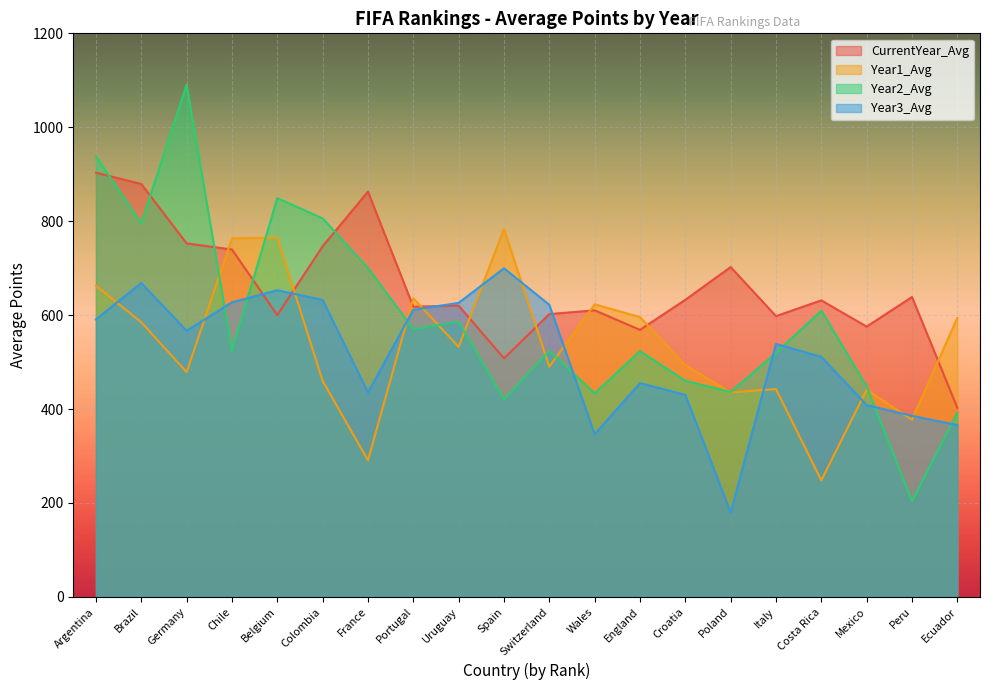

True or false: Year3_Avg and CurrentYear_Avg intersect in this chart.

True